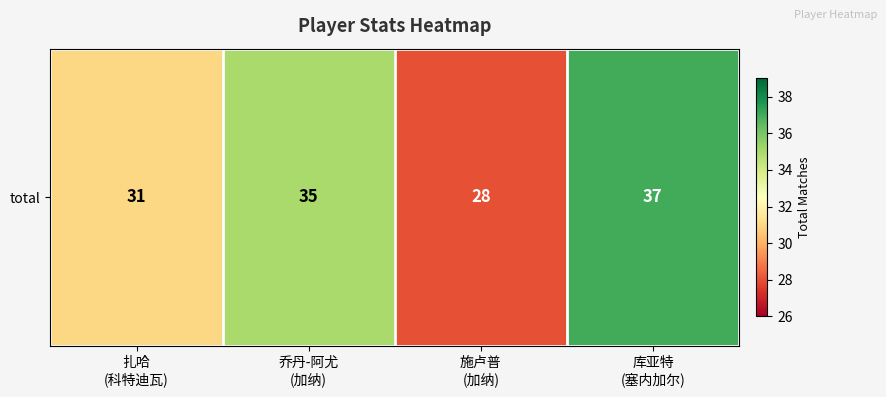

How many values are below 35?

2